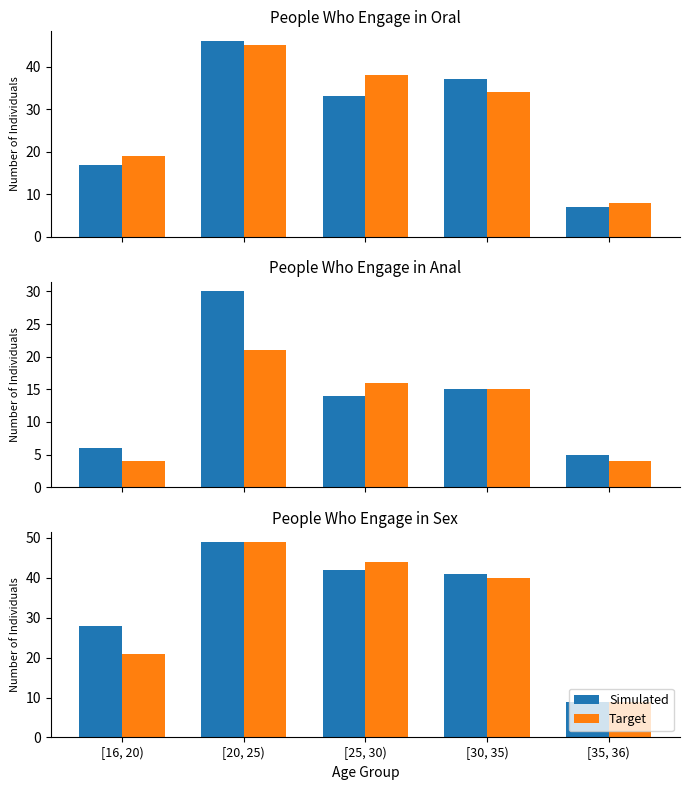

Rank the series by their maximum value, from highest to lowest.

Simulated, Target